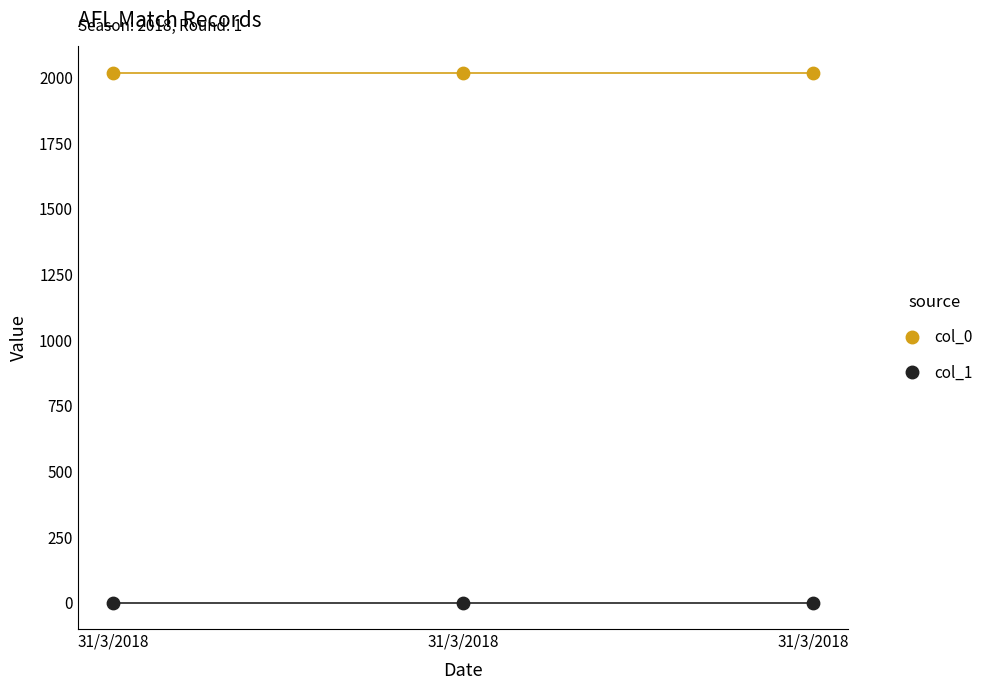

Across all data points, what is the average Y value?

1010